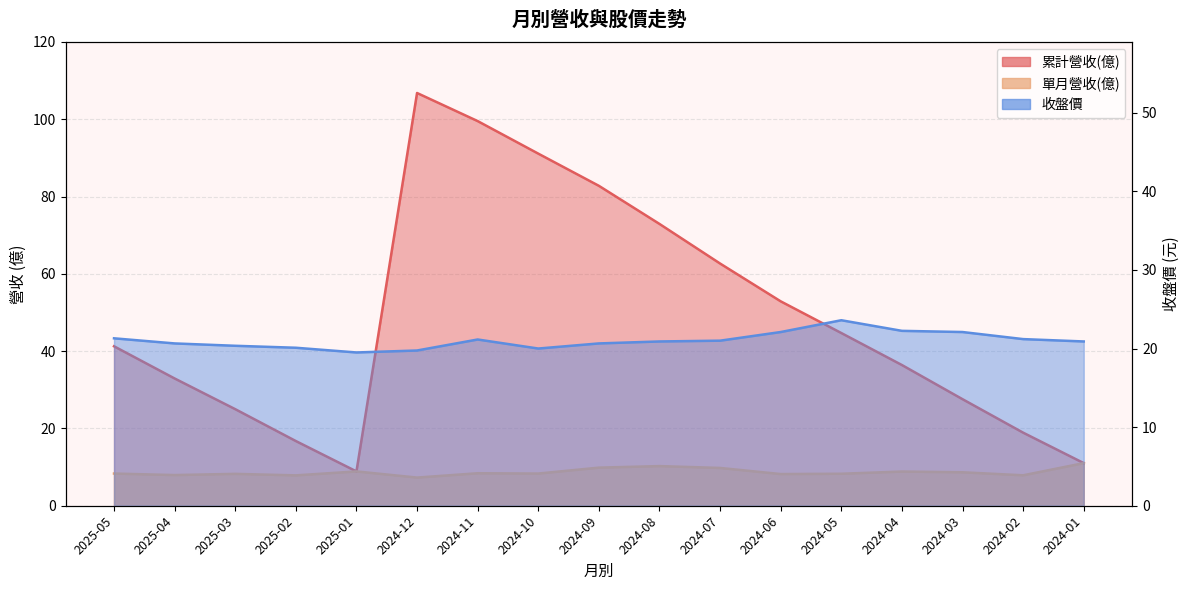

True or false: 單月營收(億) and 收盤價 cross at least once.

False